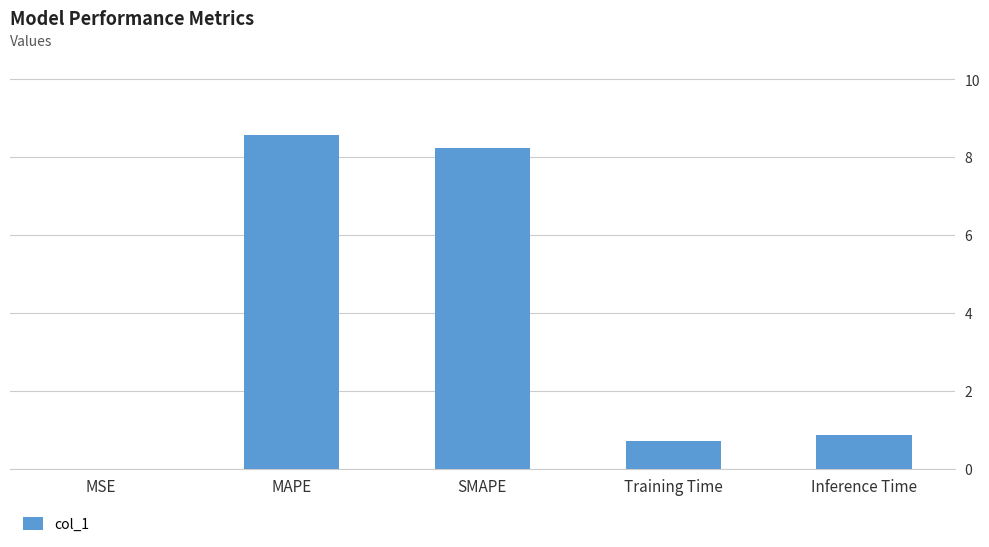

What is the change in value from Training Time to Inference Time?

+0.2